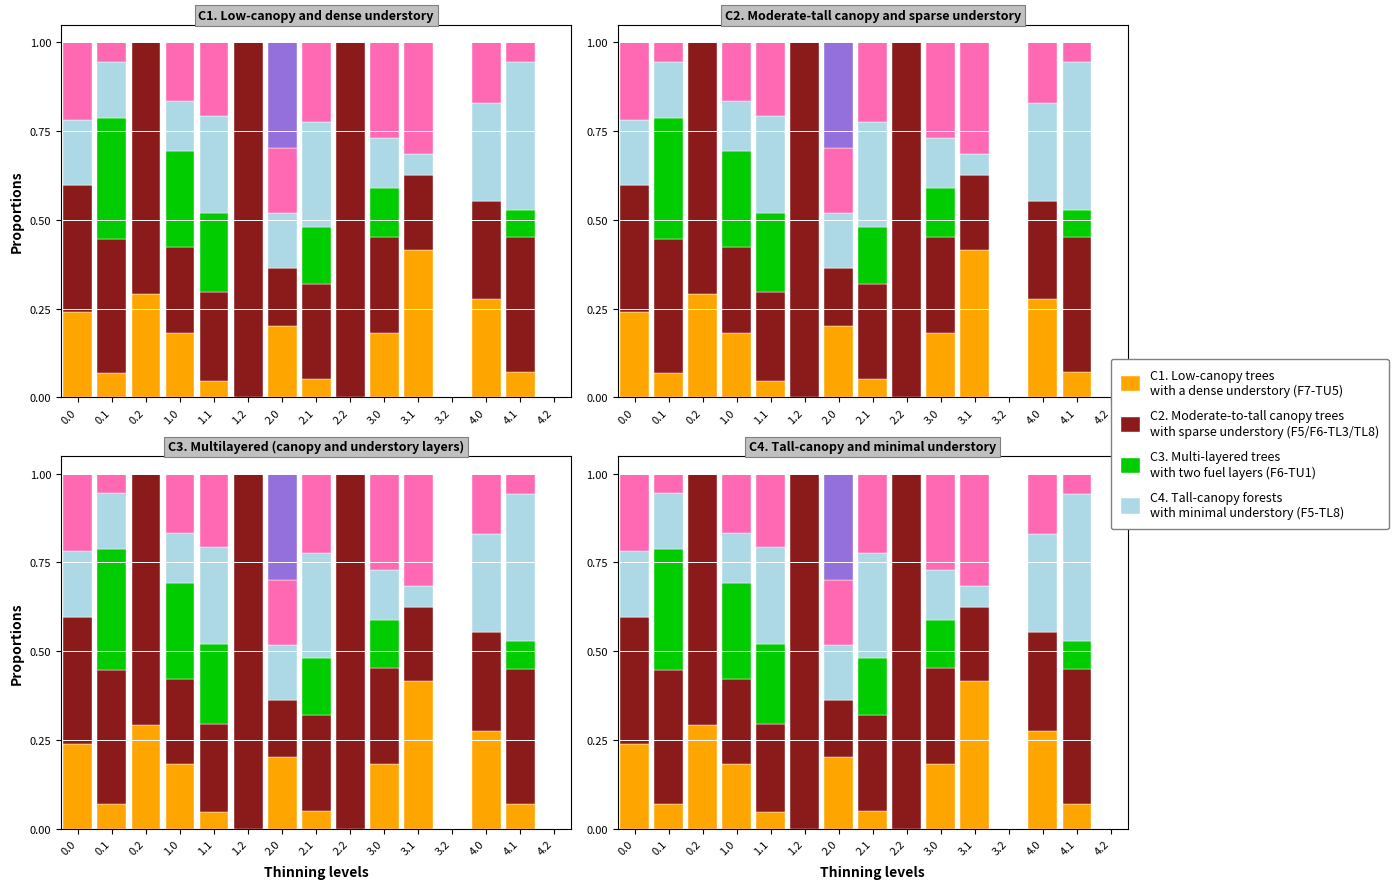

The C4. Tall-canopy forests
with minimal understory (F5-TL8) series shows 0.2 at 3.0. True or false?

False